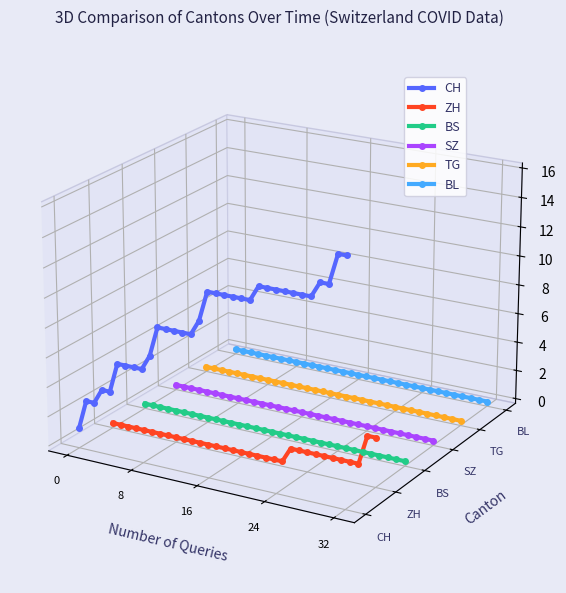

Count the number of data series in this chart.

6